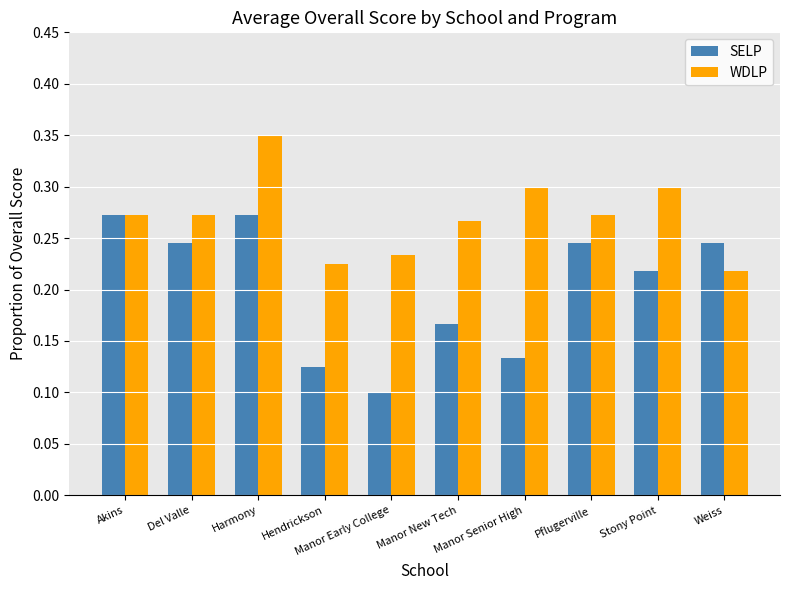

What is the label of the 8th bar from the right?

Harmony